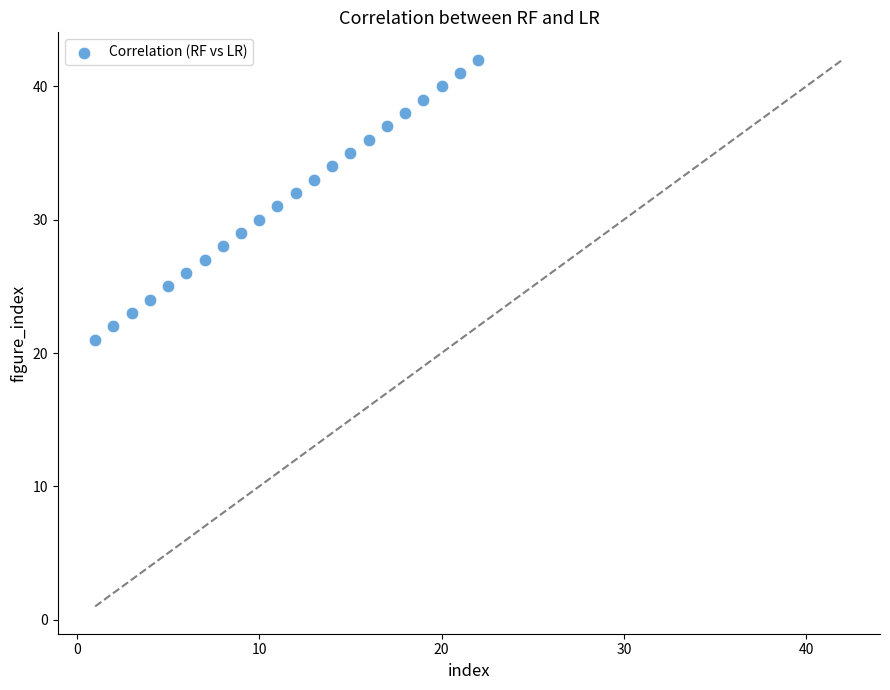

What is the range of X values (max minus min)?

21